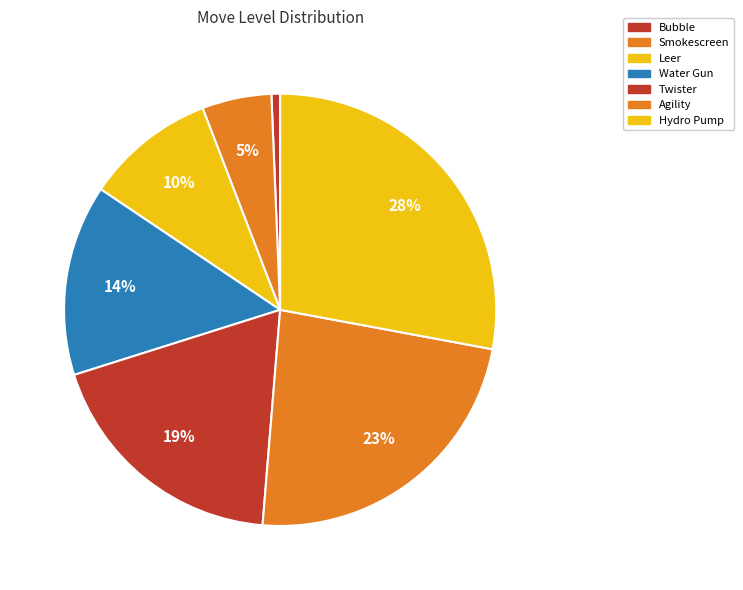

Which slice is the smallest?

Bubble